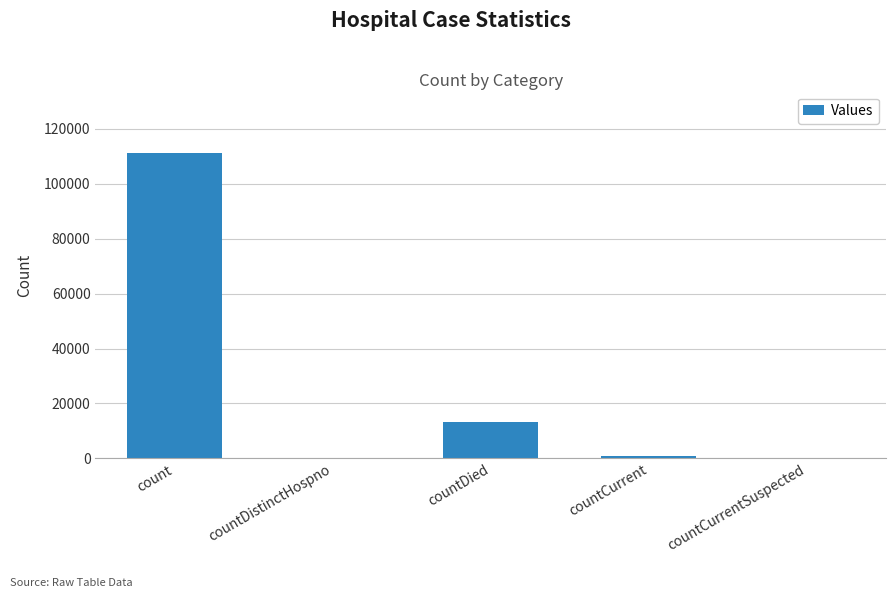

The value at countCurrentSuspected is 0. True or false?

True